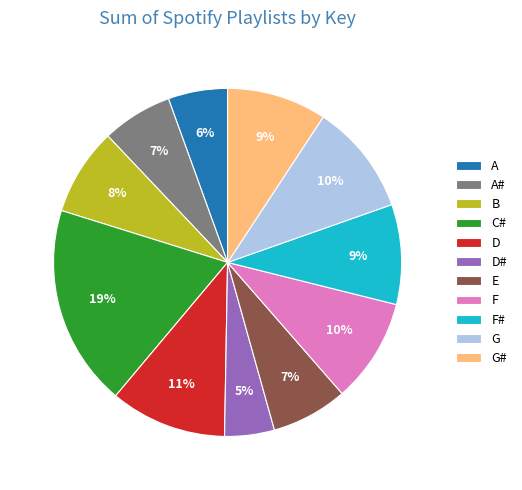

Between G and G#, which is larger?

G